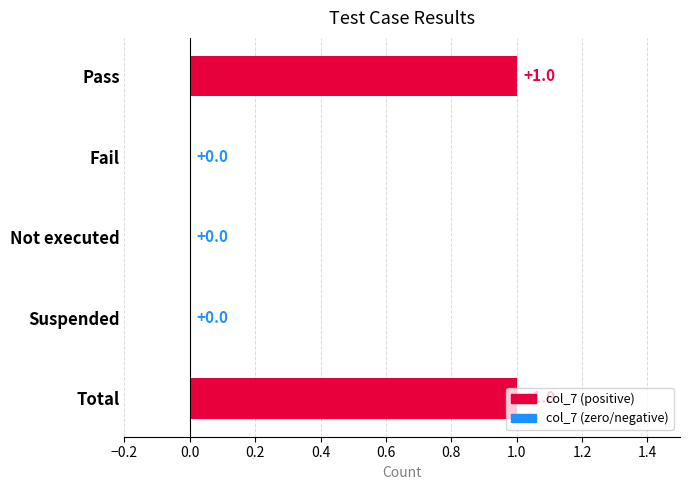

True or false: the data shows 2 at Total.

False